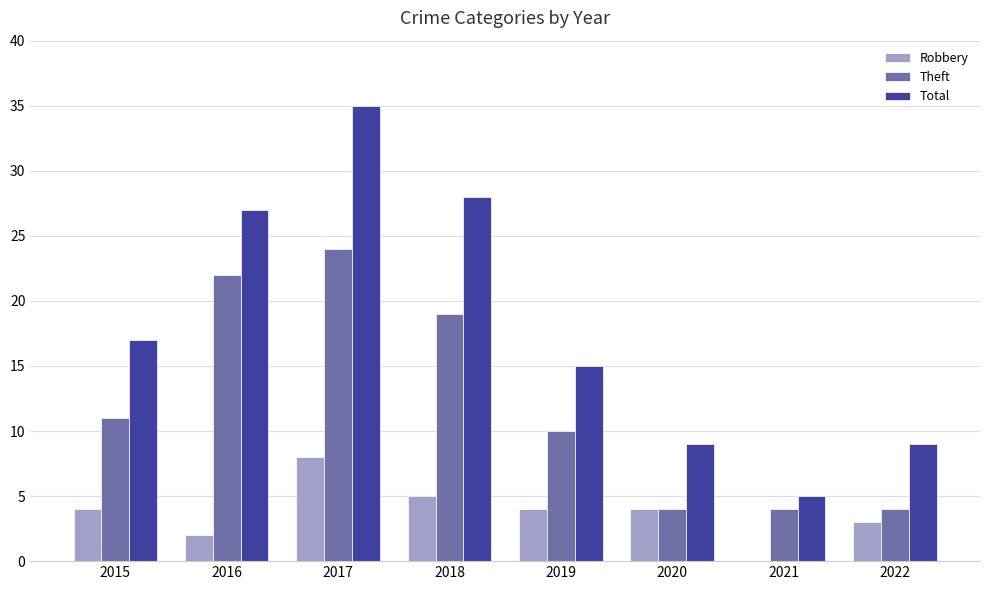

What is the total value across all series at 2022?

16